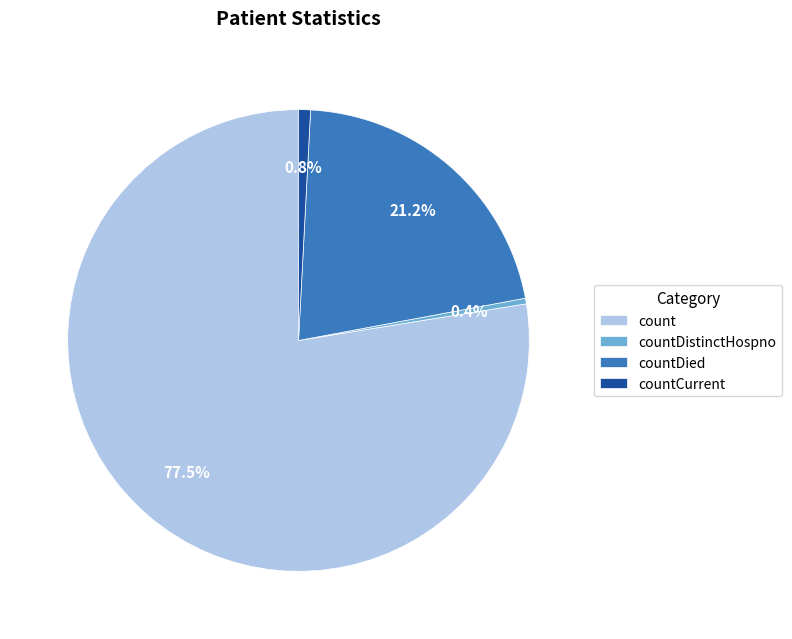

Between countDistinctHospno and count, which is larger?

count